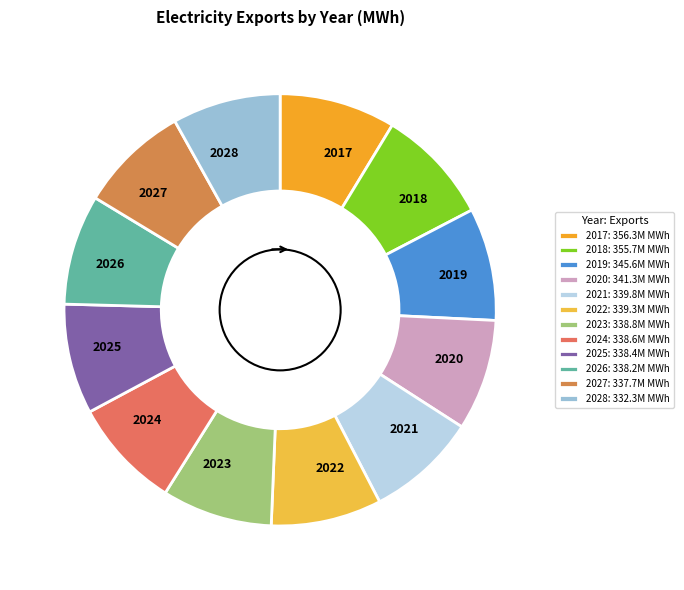

Is the sum of 2022 and 2018 greater than half?

No